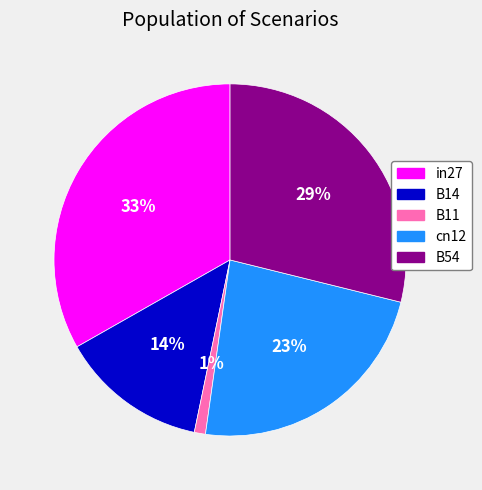

Combined, do B54 and B11 account for over 50%?

No